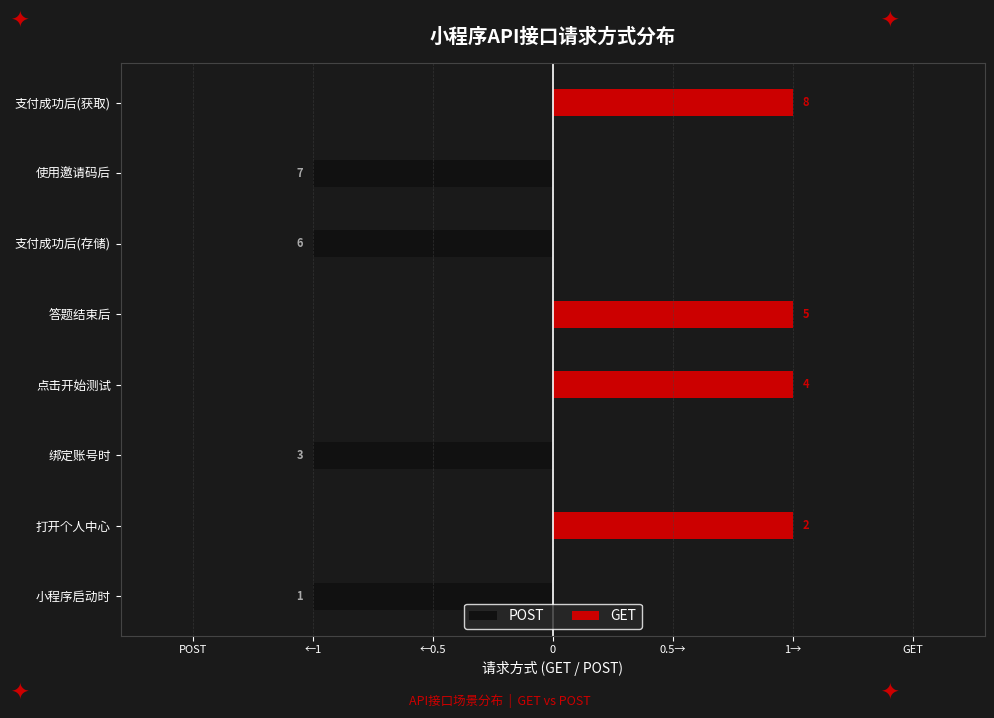

What is the maximum value shown in the chart?

1